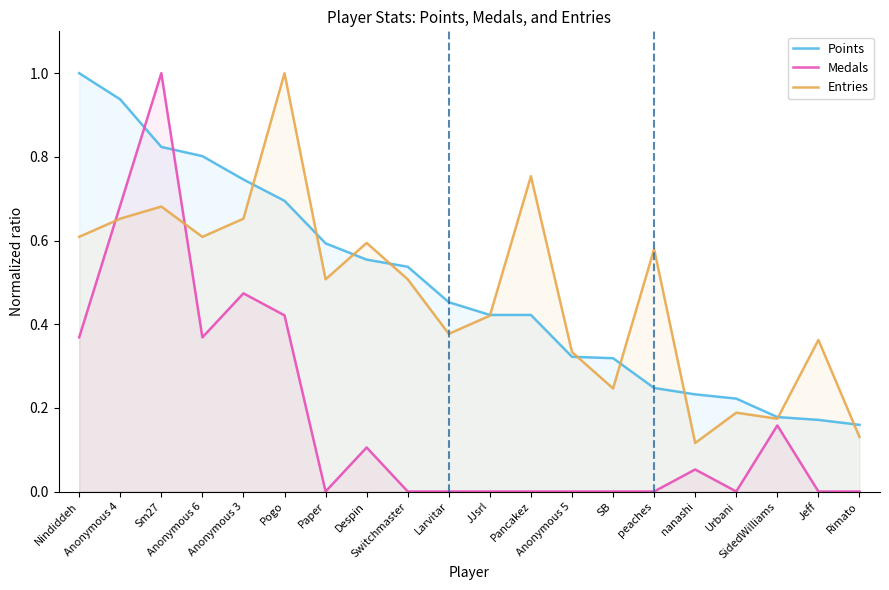

What is the difference between the highest and lowest values at Pogo?

0.6